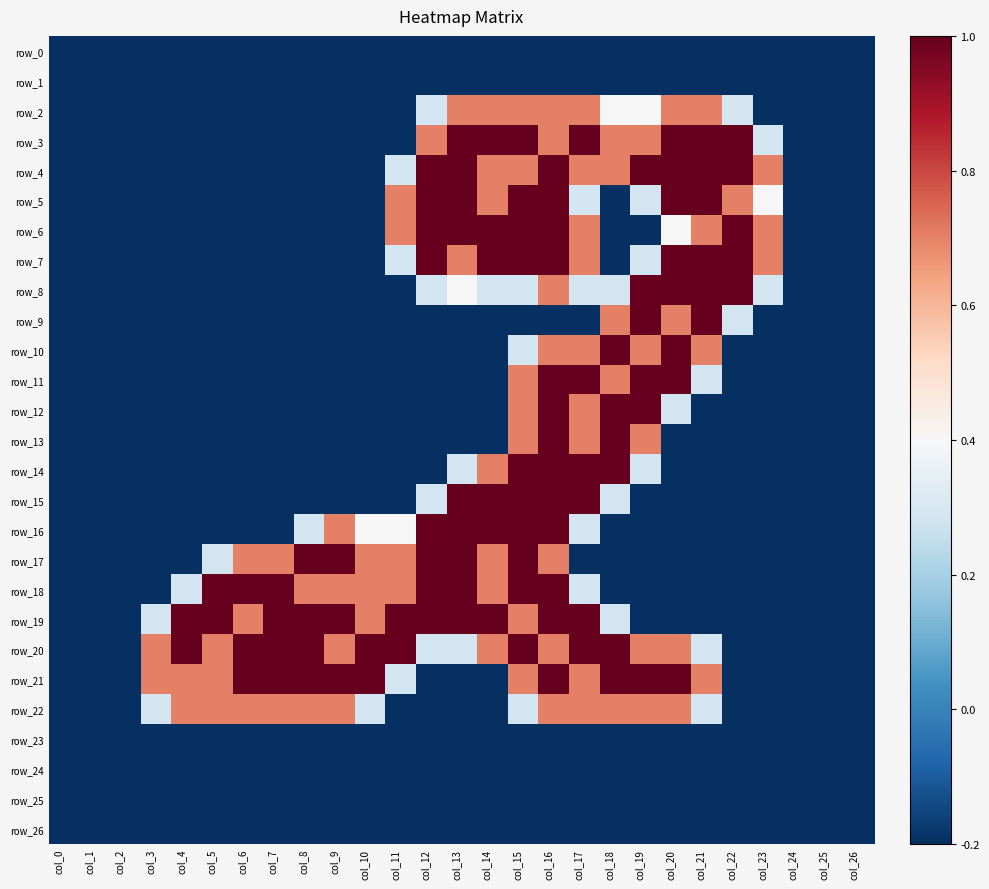

How many data points in row_17 are less than 0?

15